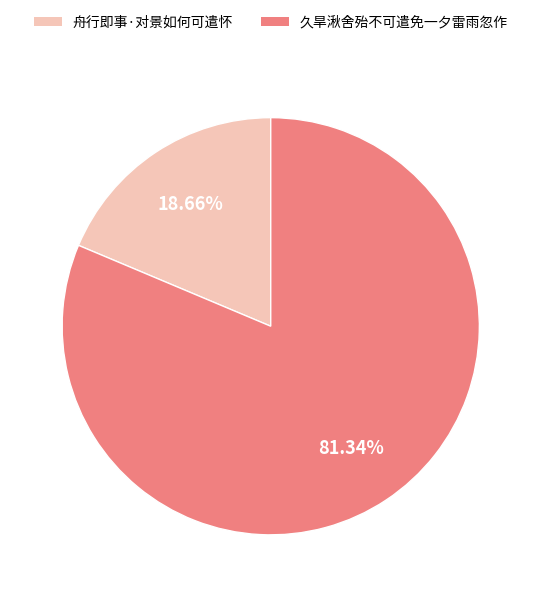

To the nearest percent, what portion does 久旱湫舍殆不可遣免一夕雷雨忽作 represent?

81%